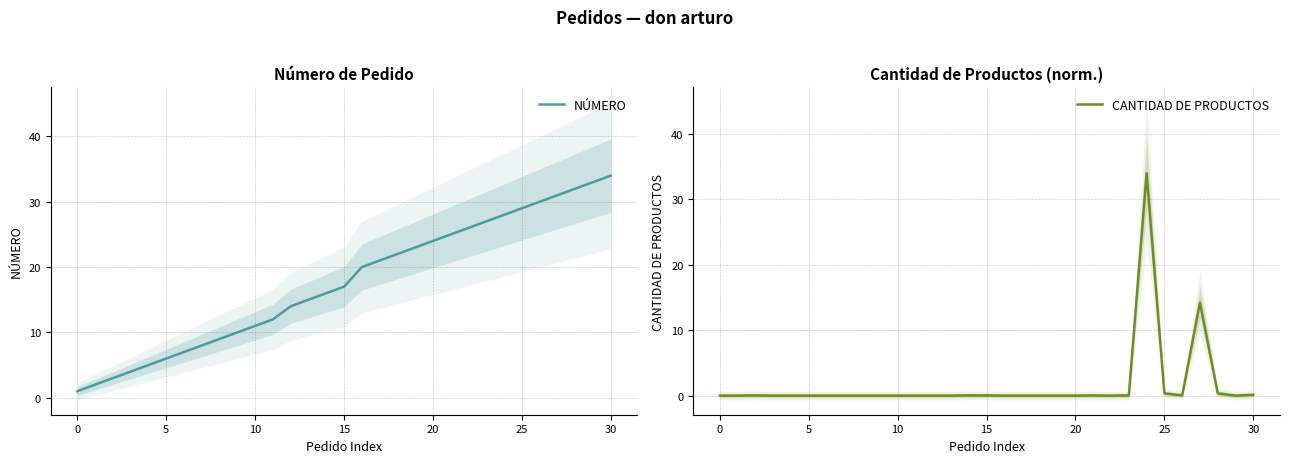

Is the value of NÚMERO at 18 greater than the value of CANTIDAD DE PRODUCTOS at 15?

Yes